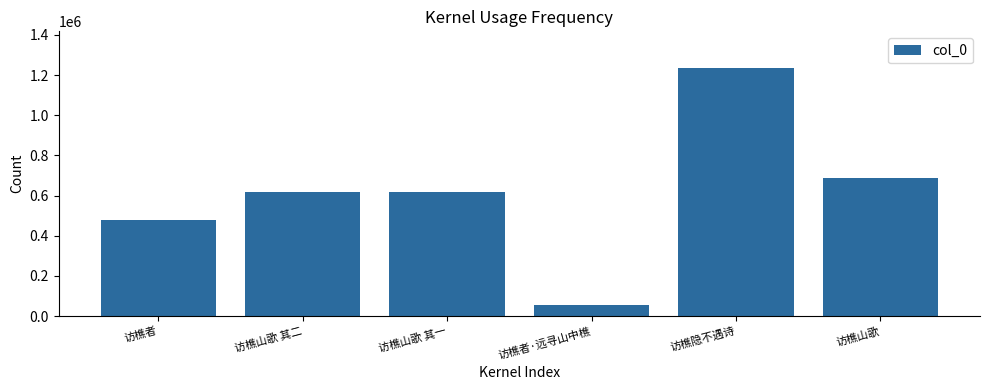

The value at 访樵山歌 is 688979. True or false?

True